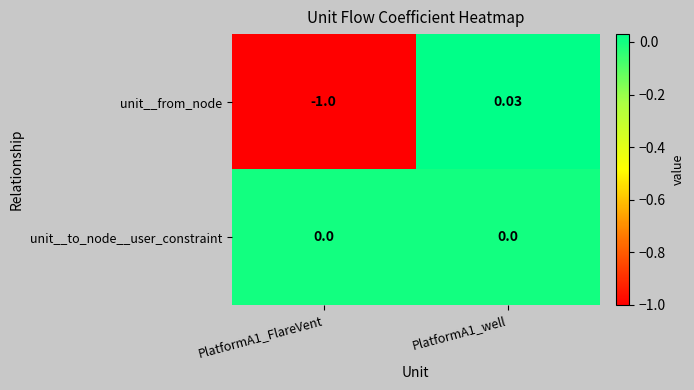

Is the value of unit__from_node at PlatformA1_well greater than the value of unit__to_node__user_constraint at PlatformA1_well?

Yes